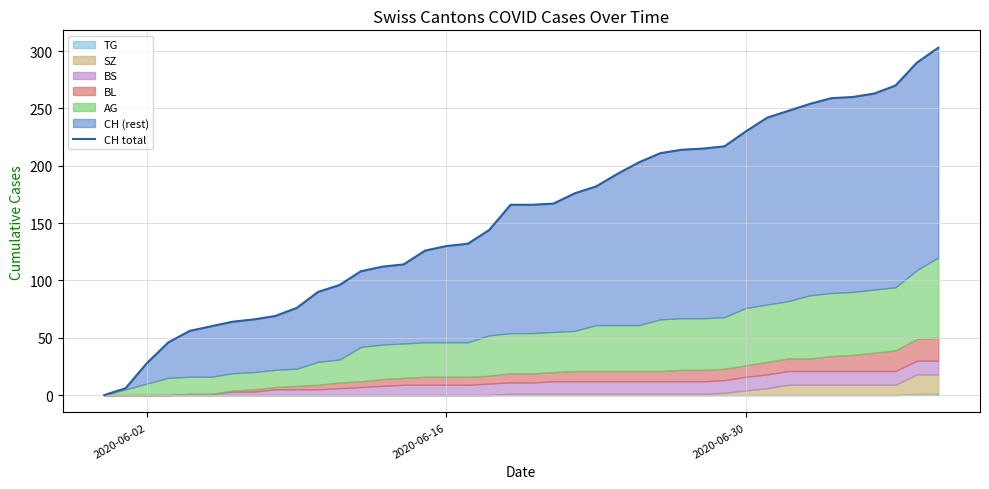

What is the label of the 31st point from the left?

2020-06-30